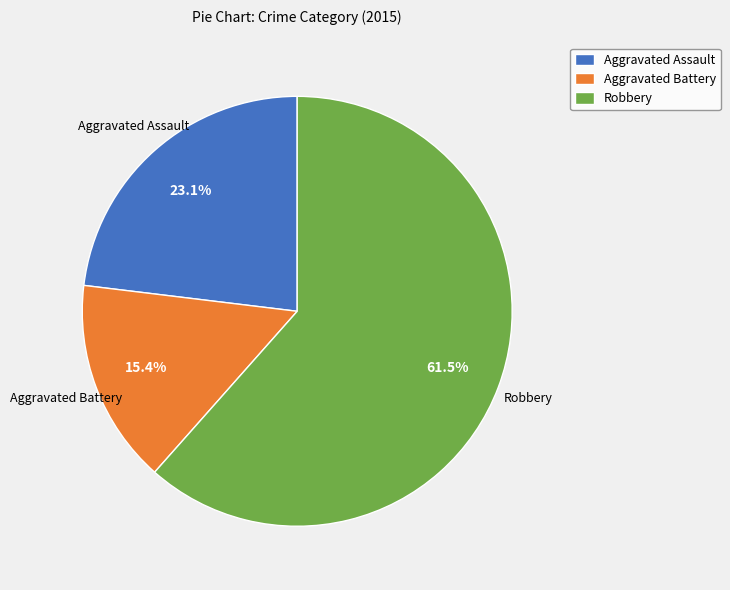

To the nearest percent, what percentage of the pie is Aggravated Assault?

23%